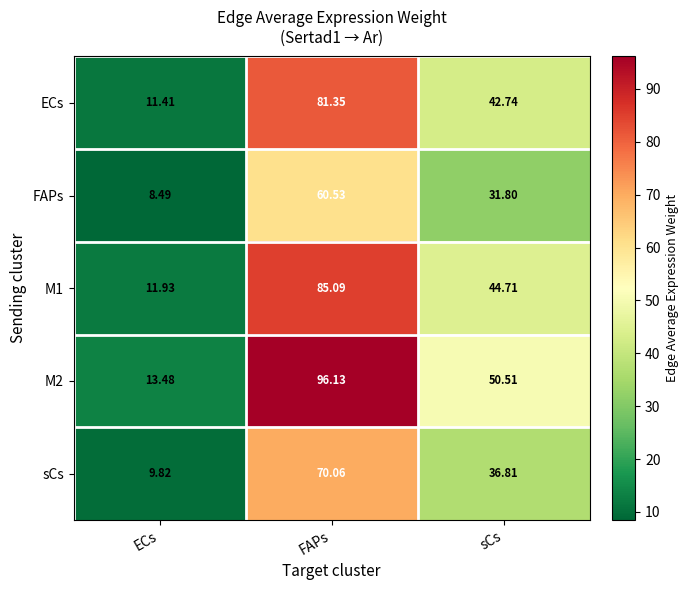

How many categories are shown in the chart?

3